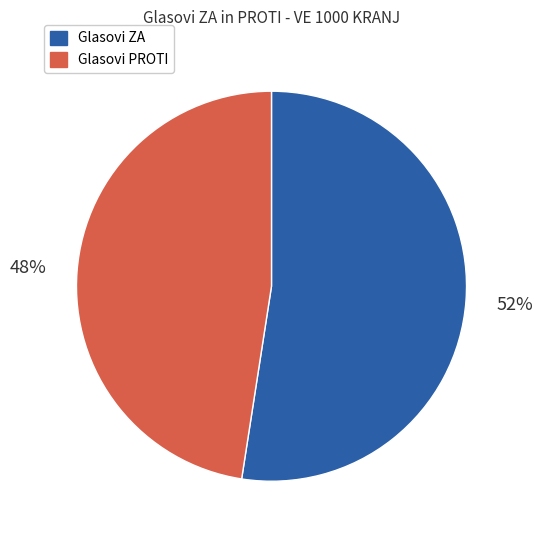

To the nearest percent, what is the average slice percentage?

50%